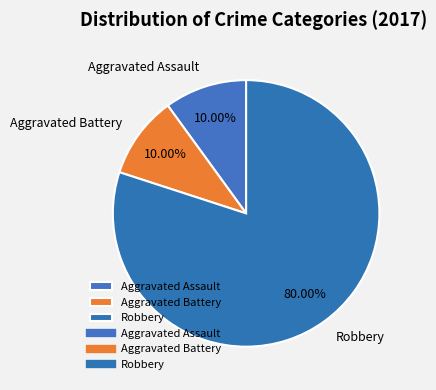

Which slice is the largest?

Robbery